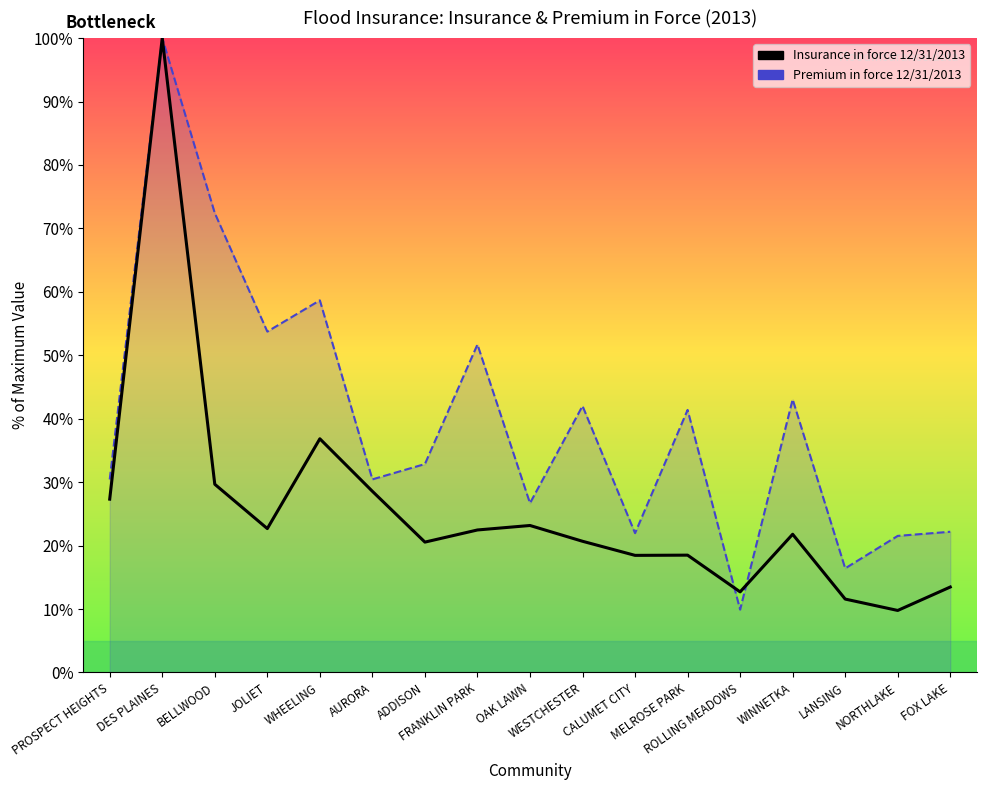

Count the number of categories in the chart.

17